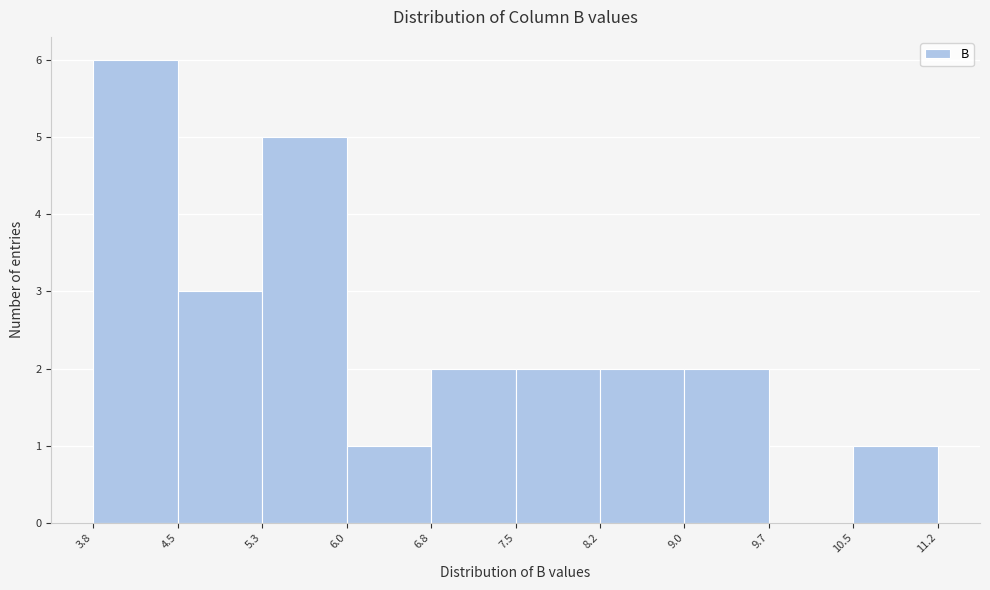

What is the height of the bar covering 3.8 to 4.5 on the x-axis? The values are not printed on the chart, so give them approximately, as read against the axis.

6